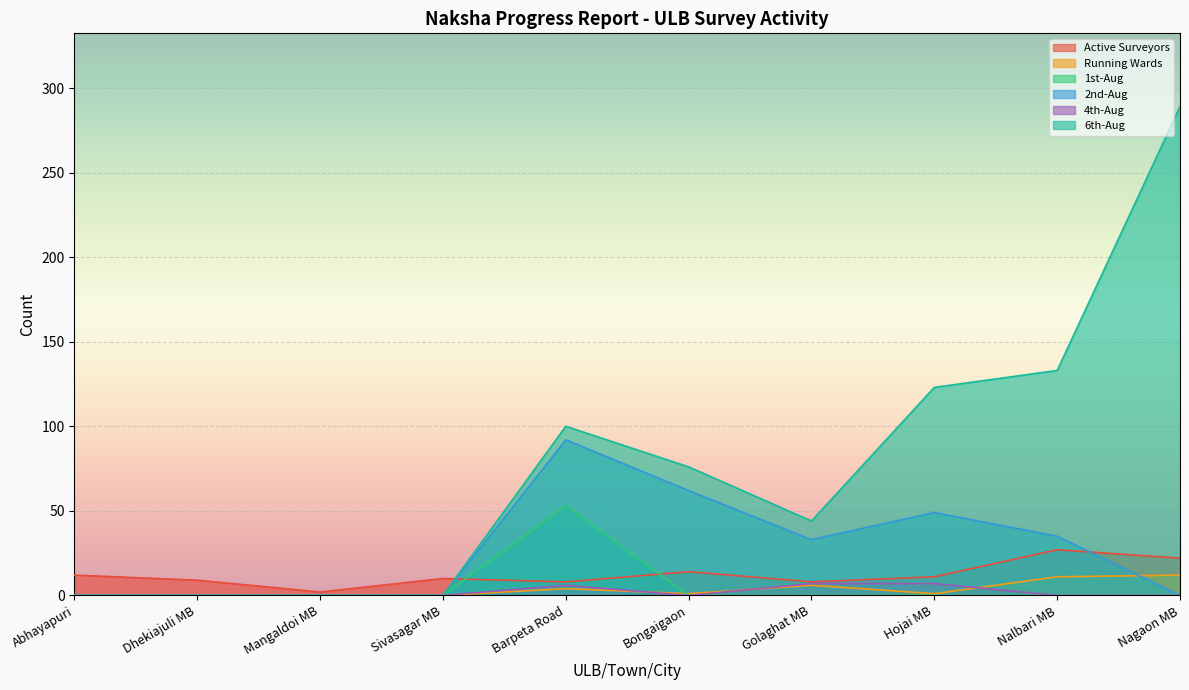

What position from the left is Bongaigaon?

6